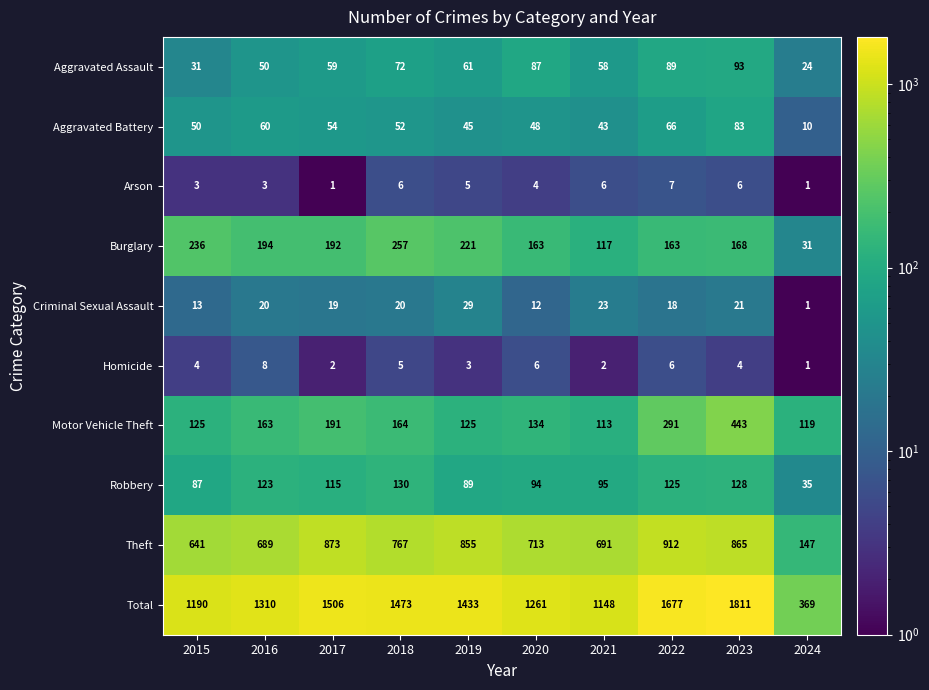

The Aggravated Assault series shows 15 at 2015. True or false?

False